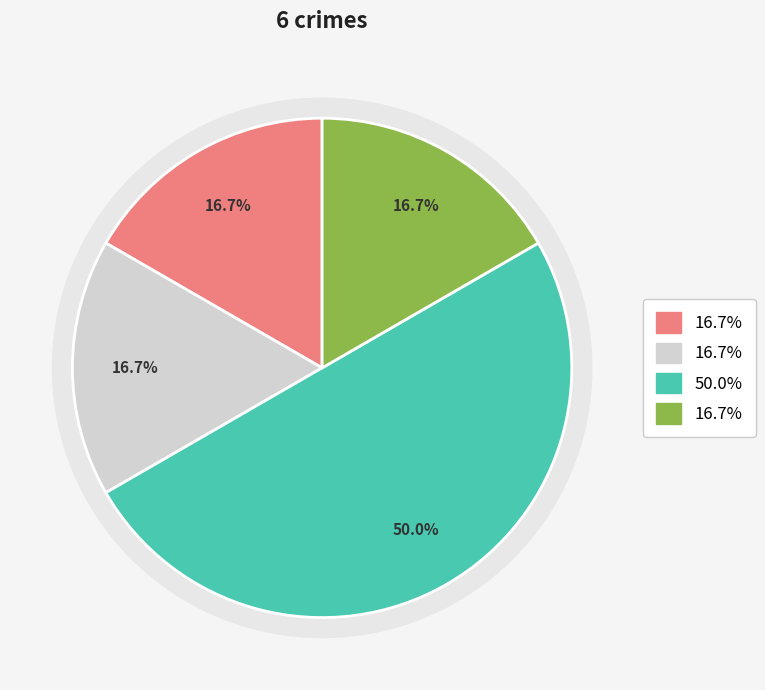

Count the number of slices in the pie.

4